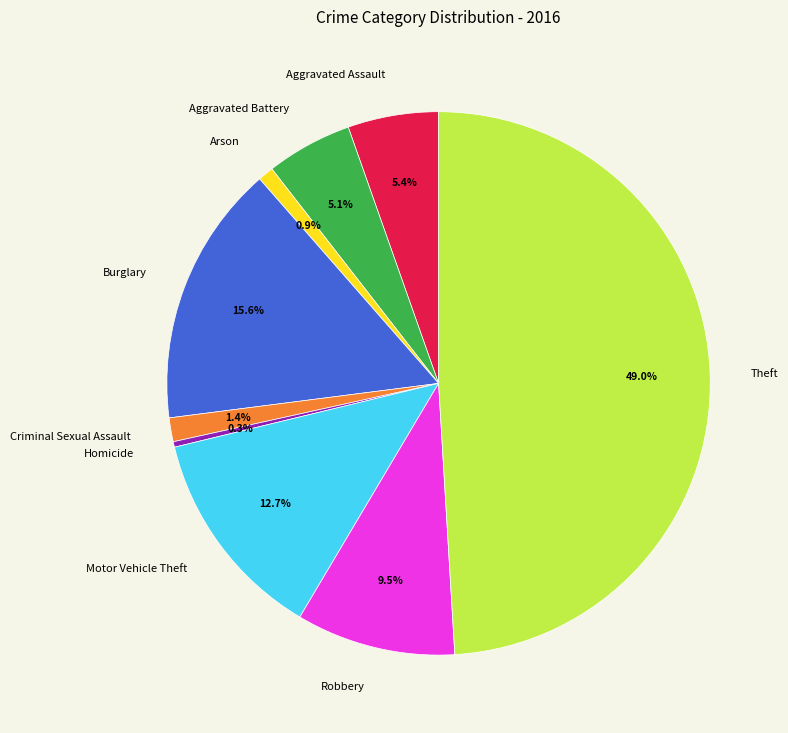

To the nearest percent, what is the combined percentage of Homicide and Arson?

1%